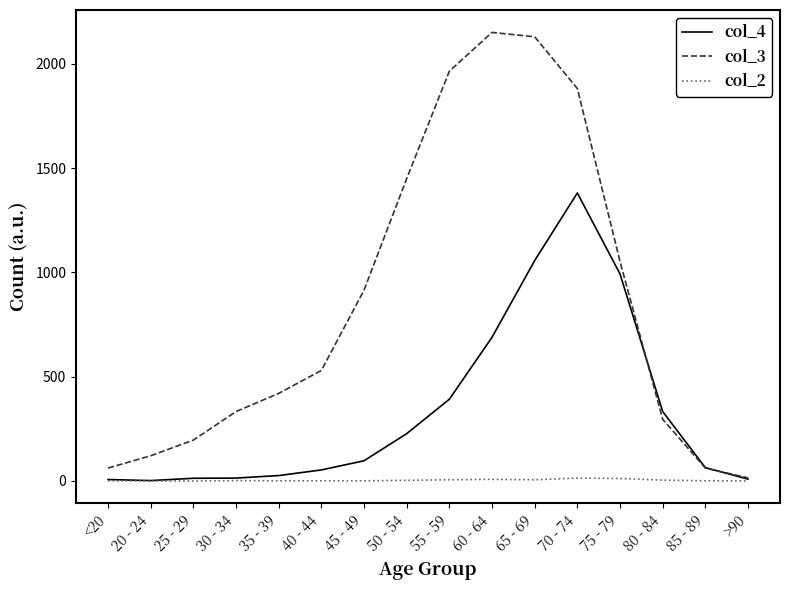

What is the sum of all col_2 values?

60